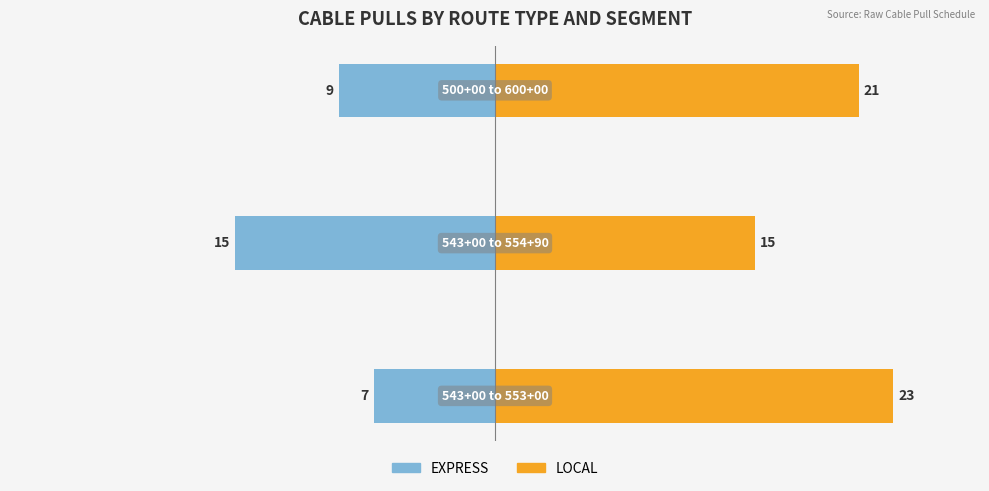

What is the value of the LOCAL bar at the 3rd from the left?

21